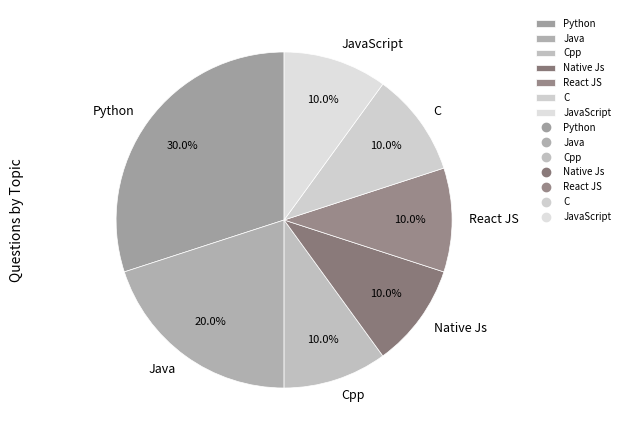

Is there any slice that represents more than half of the pie?

No